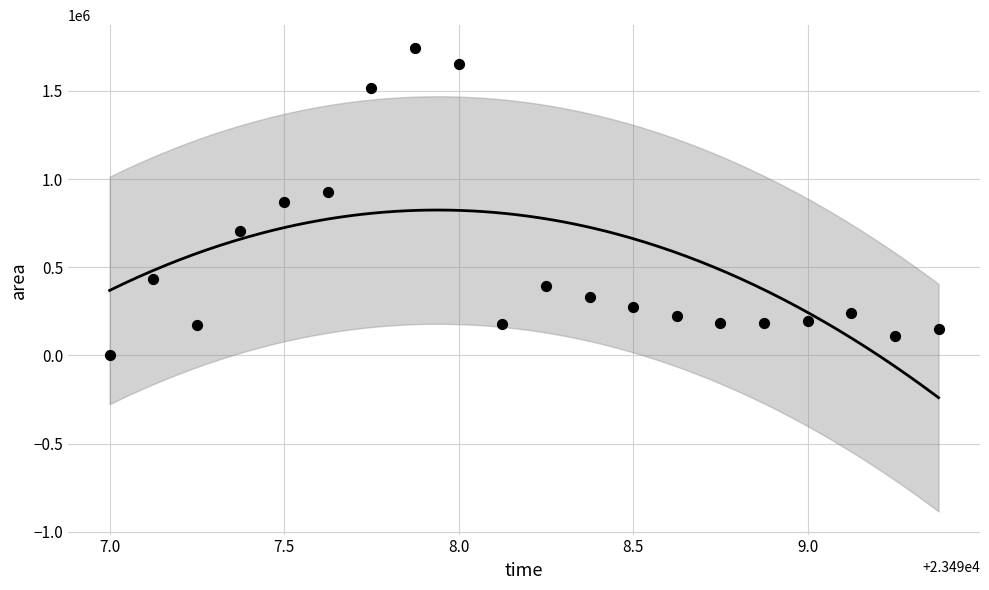

What is the range of Y values (max minus min)?

1740000